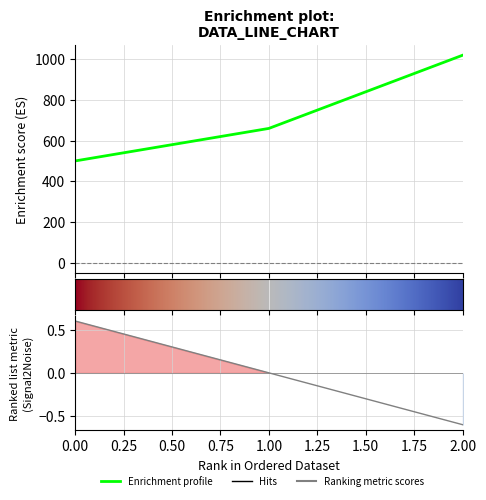

Between 2 and 1, which is larger?

2